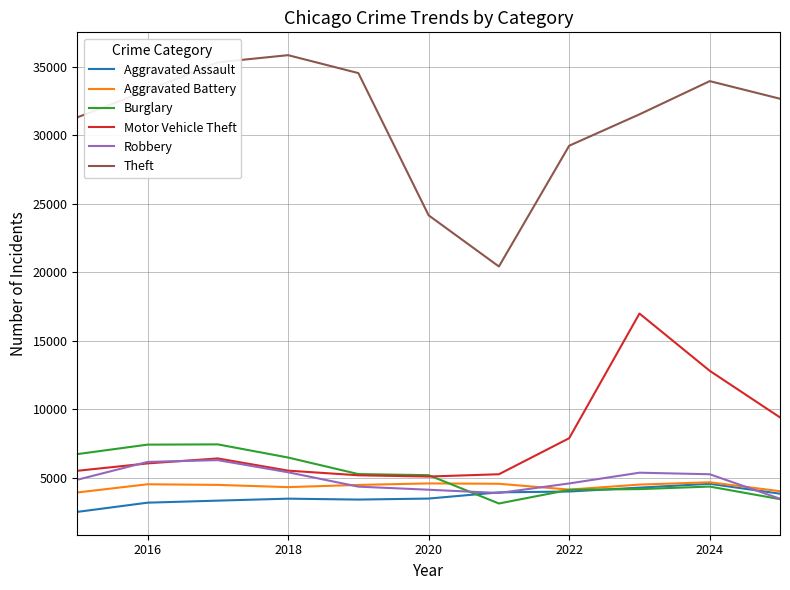

True or false: Motor Vehicle Theft and Theft cross at least once.

False